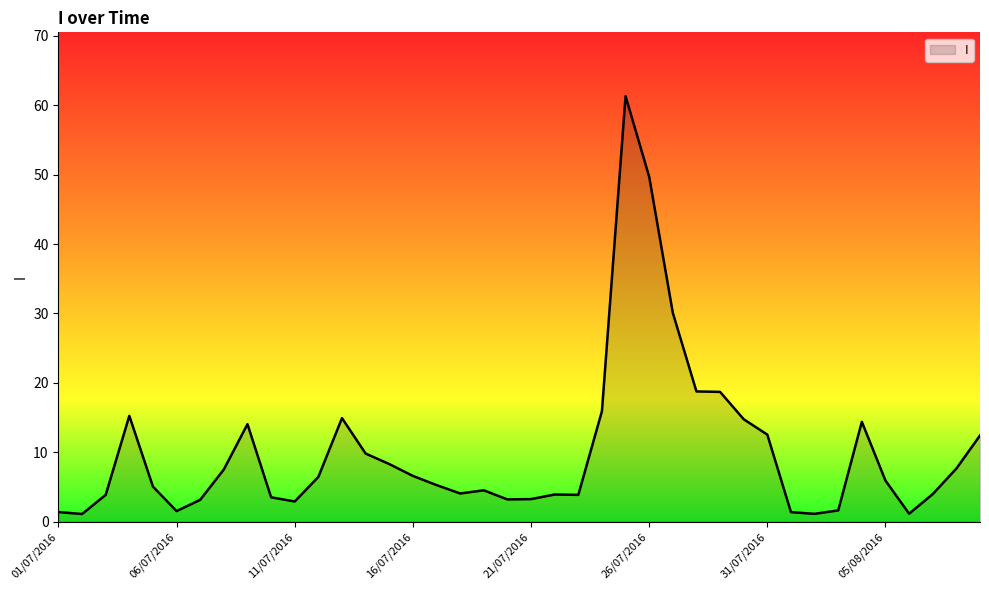

Is this an area chart (filled region under the line)?

Yes